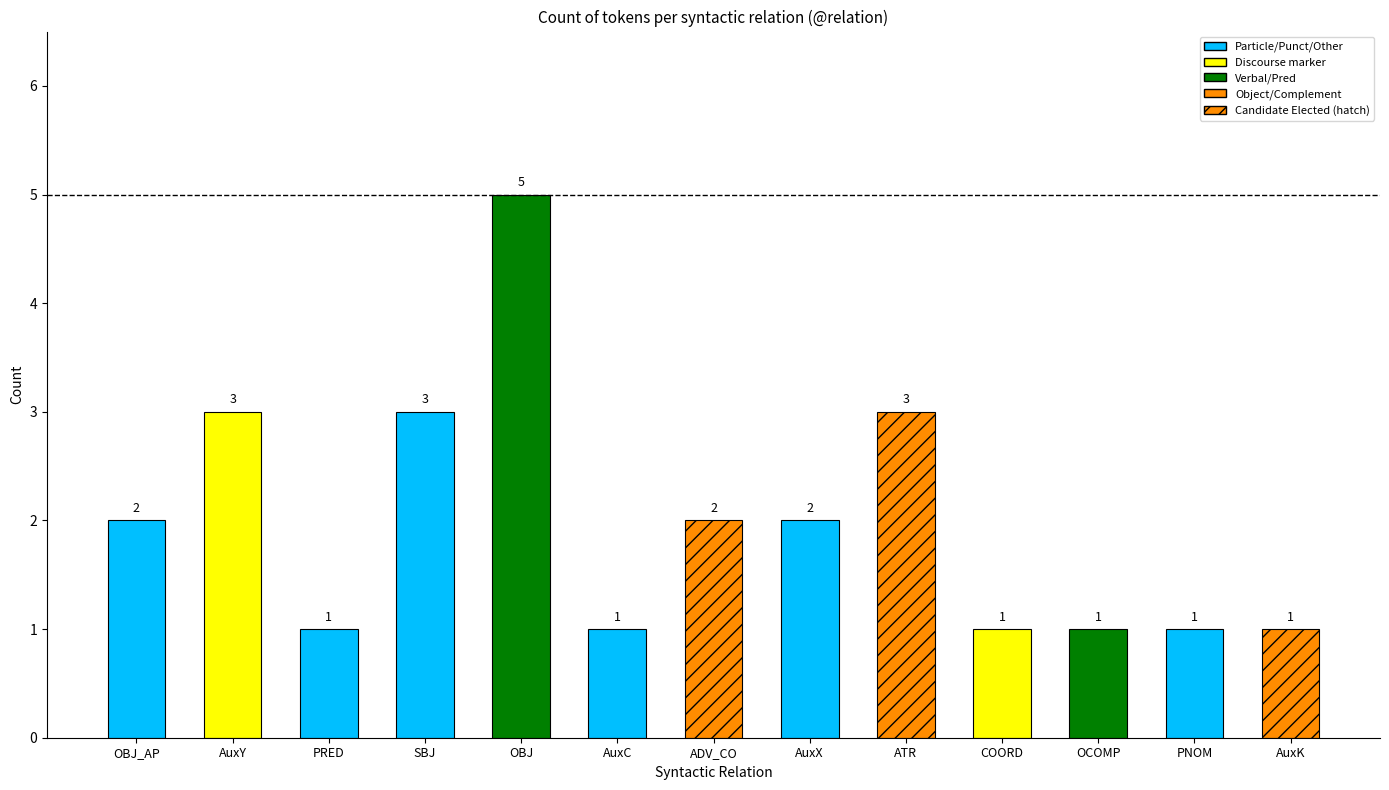

Which category has the highest value across all series?

OBJ